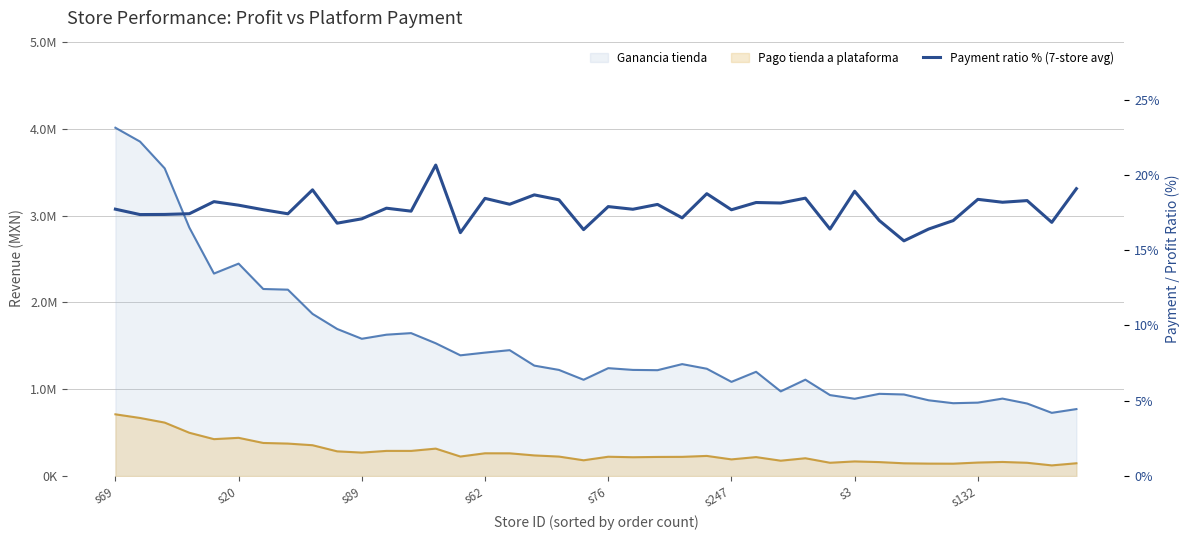

How many points are higher than both their immediate neighbors (excluding endpoints)?

14